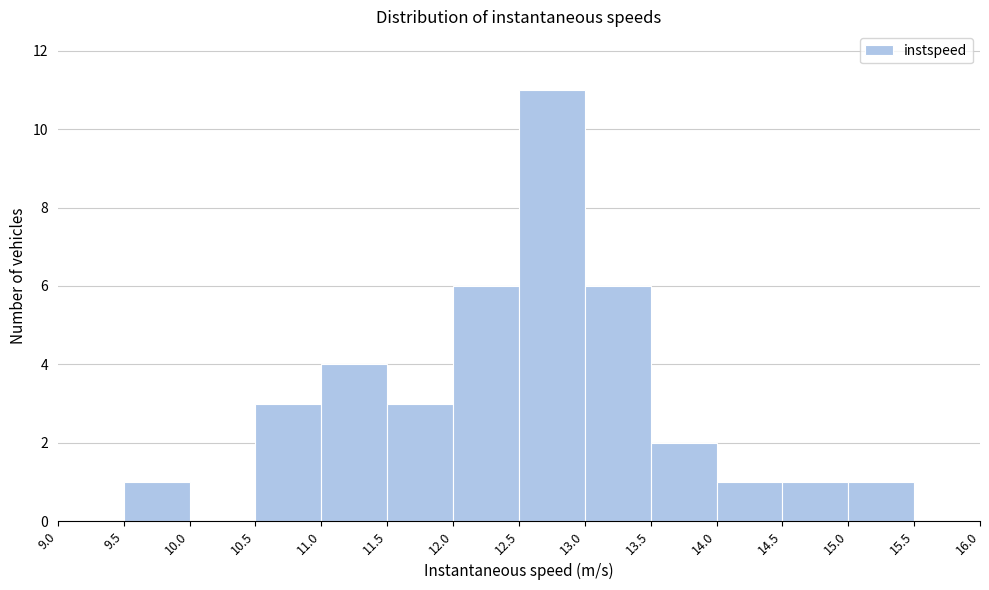

What is the height of the bar covering 14.5 to 15.0 on the x-axis? The values are not printed on the chart, so give them approximately, as read against the axis.

1